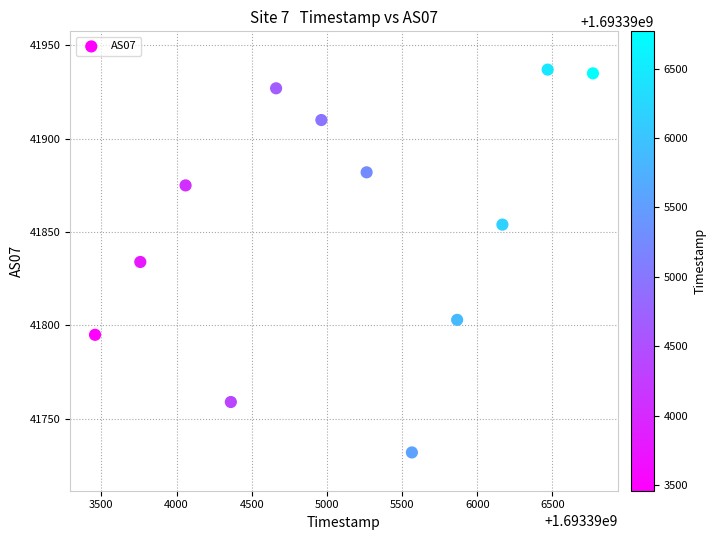

What is the range of X values (max minus min)?

3311